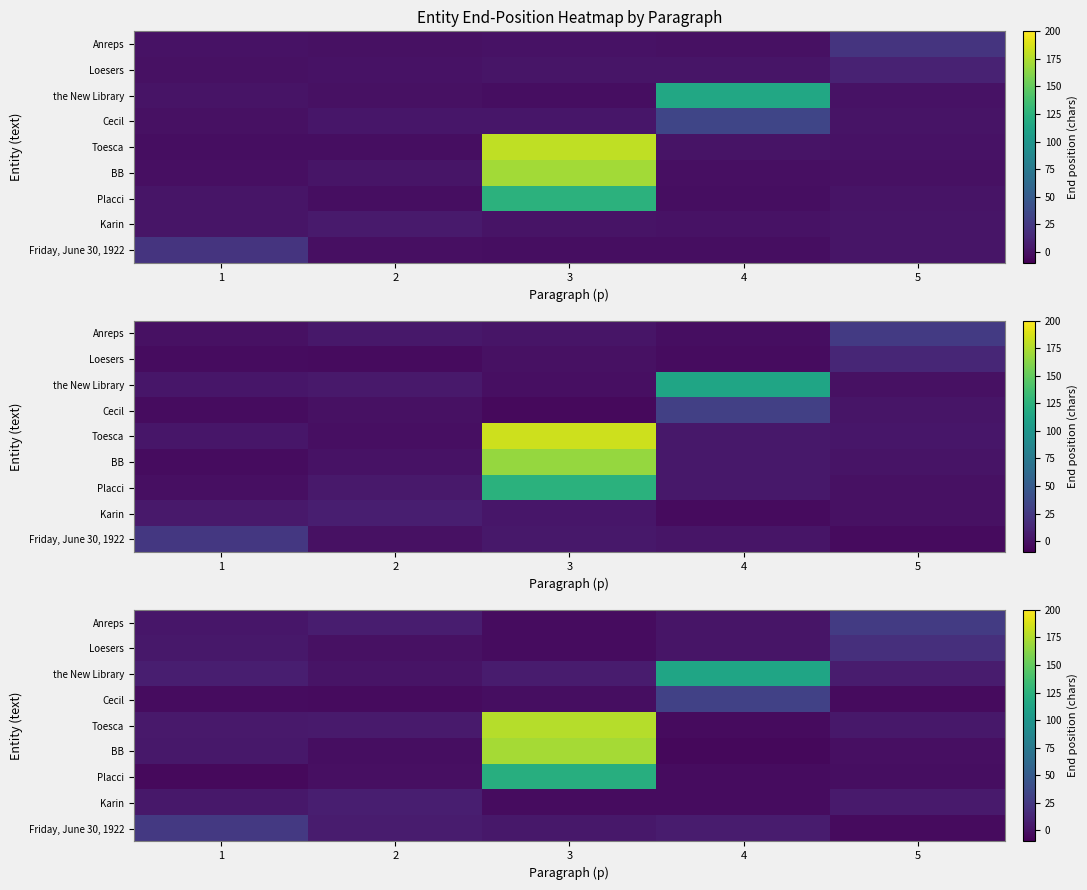

The row_5 series shows -1.4 at 1. True or false?

False